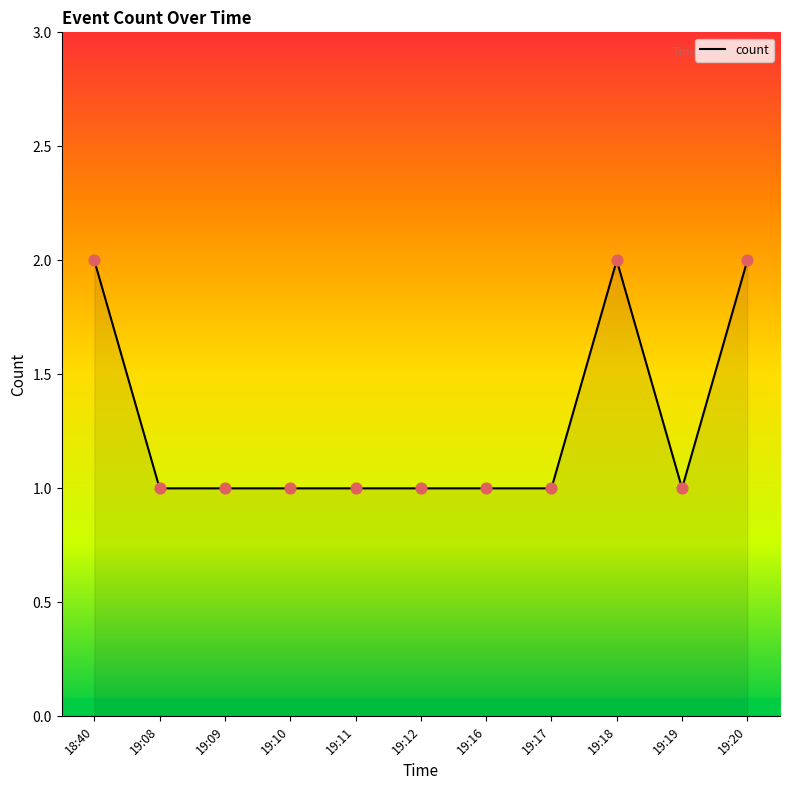

What is the ratio of the value at 18:40 to the value at 19:19?

2.0